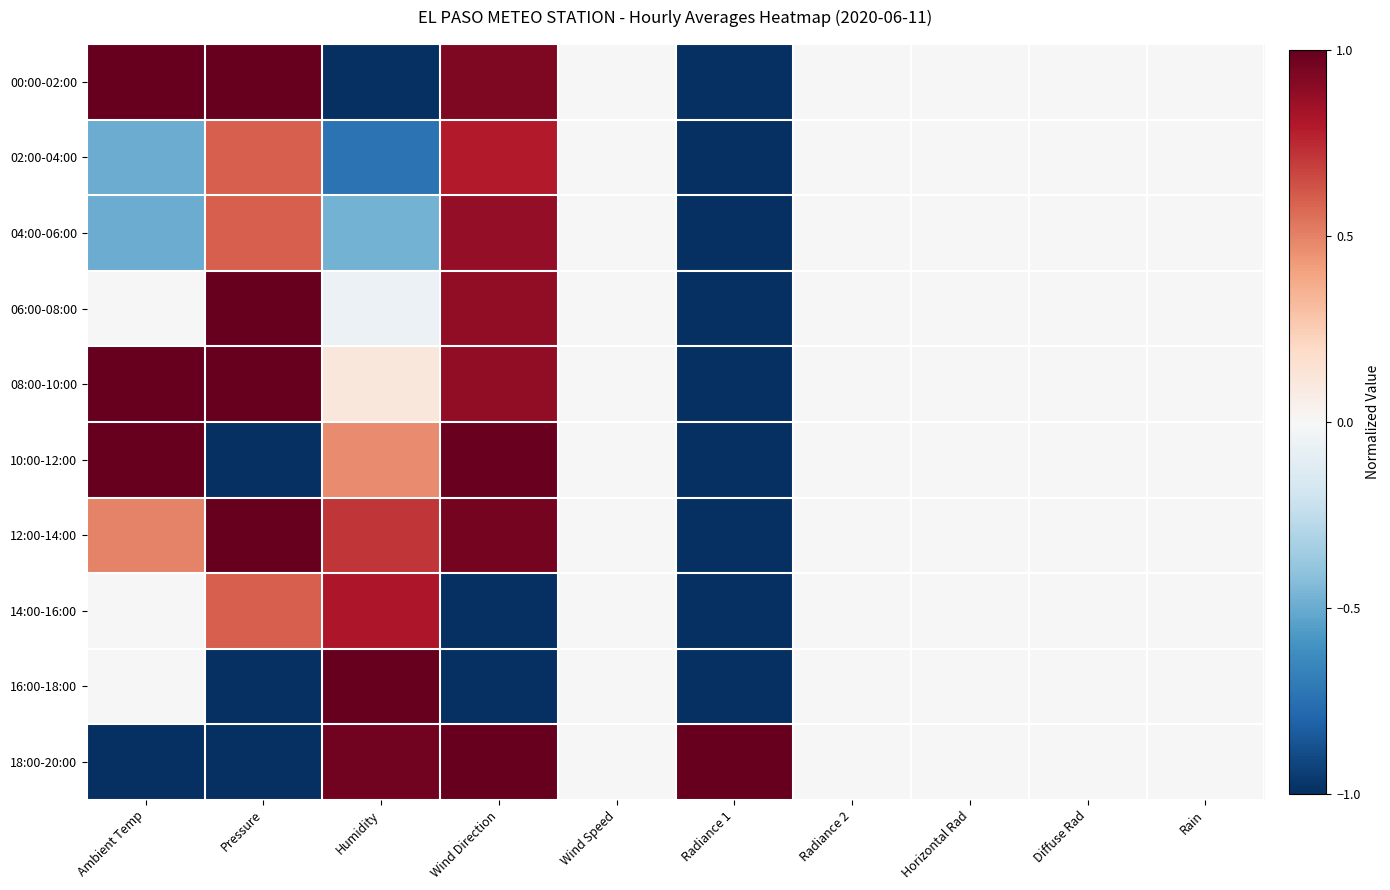

What is the greatest value displayed?

1.0